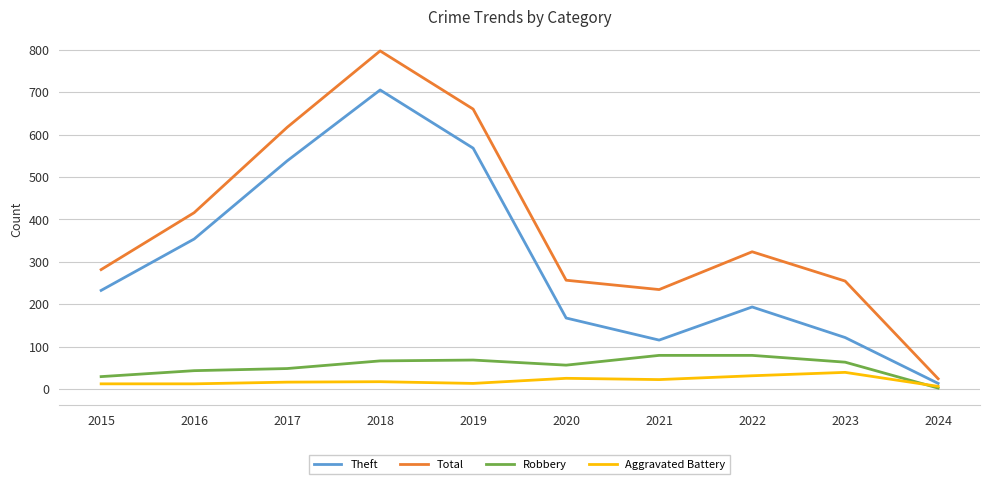

What is the smallest value displayed?

3